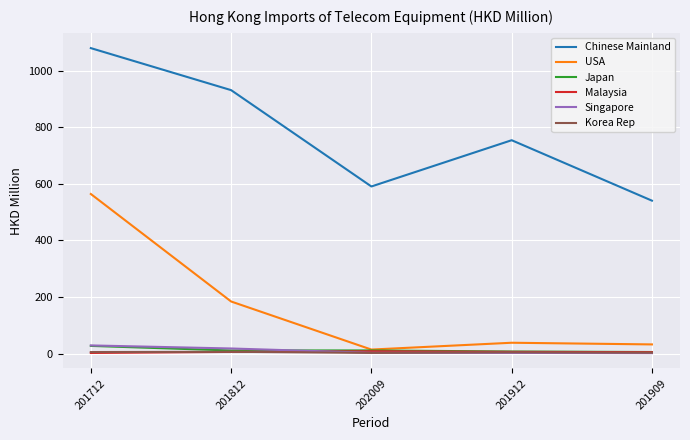

What is the lowest value of the Malaysia series?

2.6